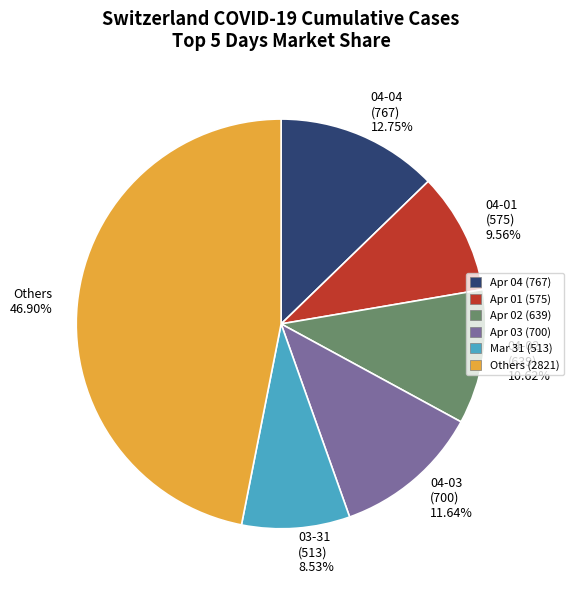

How many segments does this pie chart have?

6